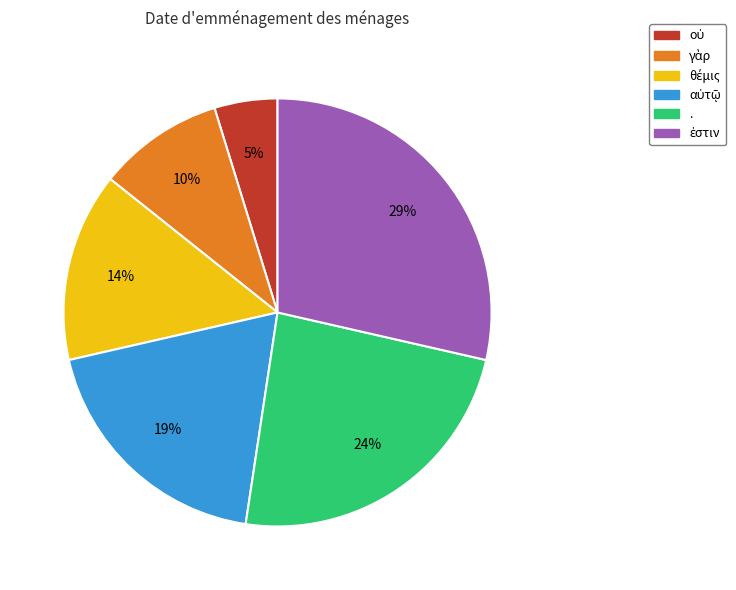

To the nearest percent, what is the average slice percentage?

17%